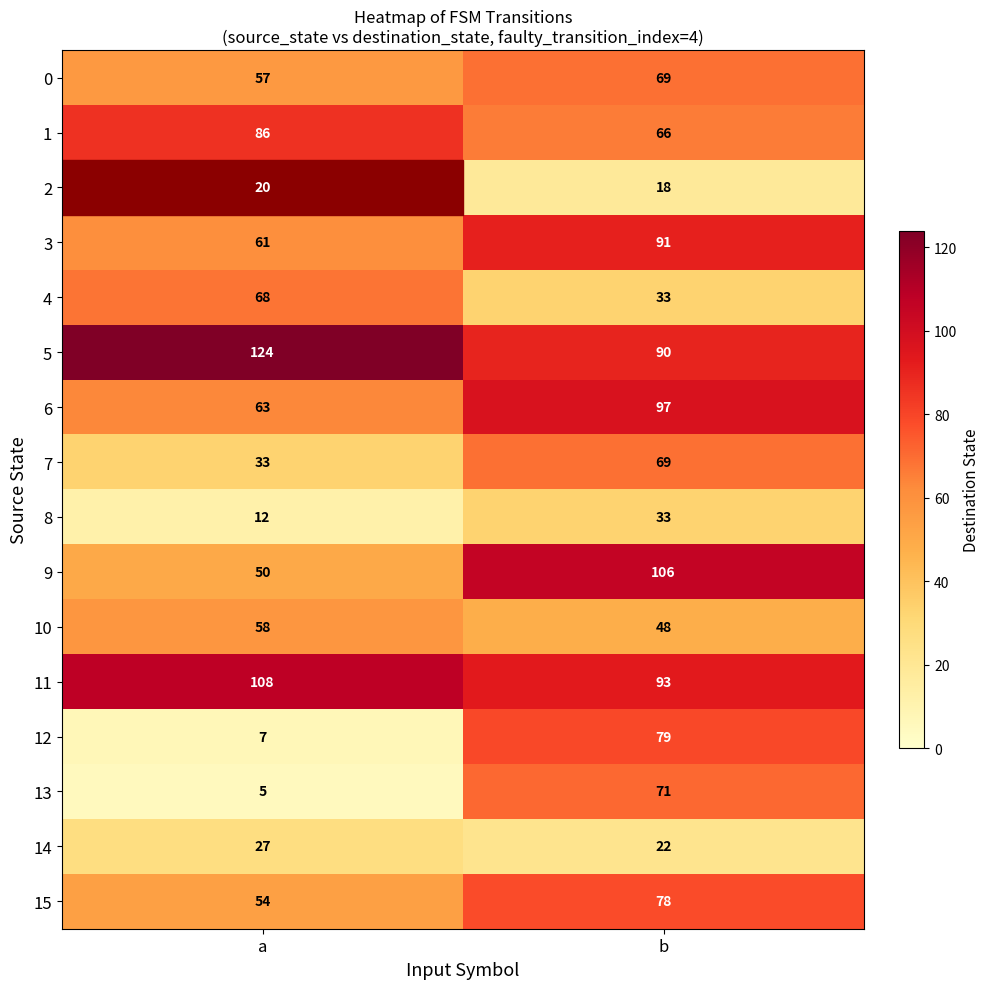

What is the difference between the 4 values at a and b?

35